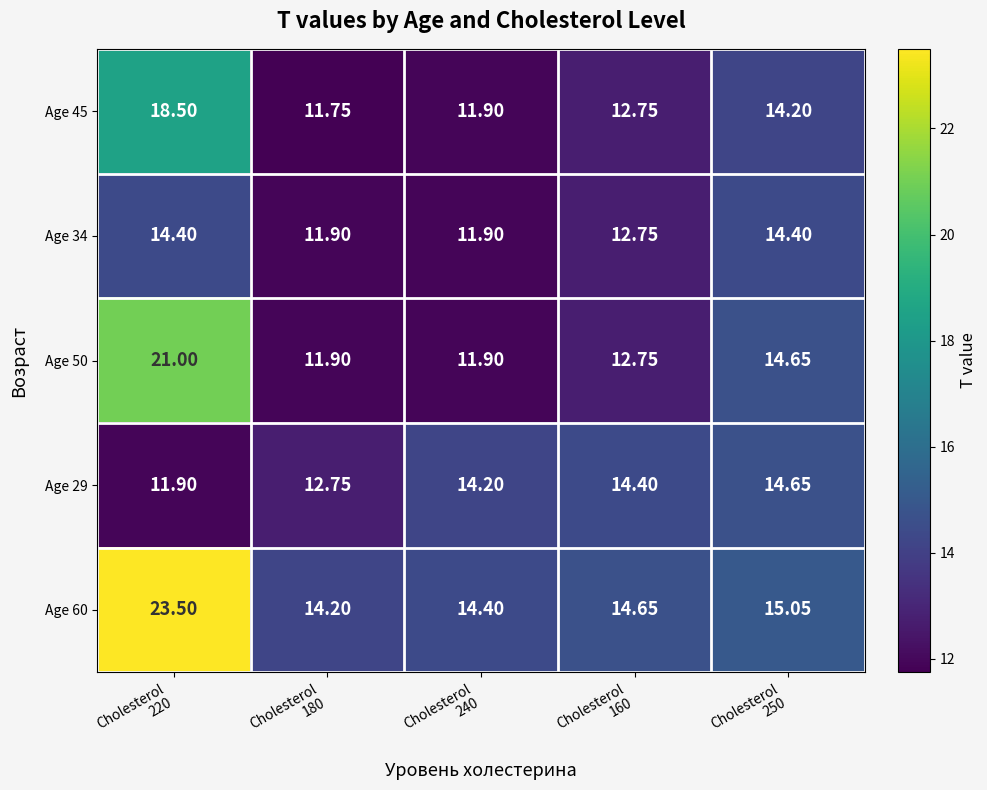

At Cholesterol 240, list the series in order from largest to smallest.

Age 60, Age 29, Age 45, Age 34, Age 50